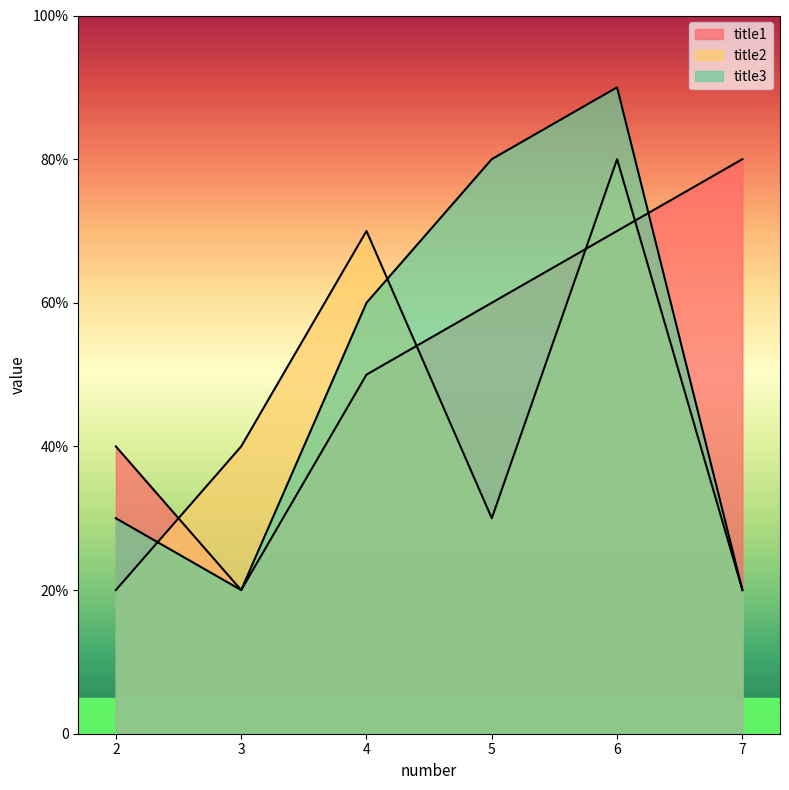

What is the spread (max minus min) of values at 3?

20